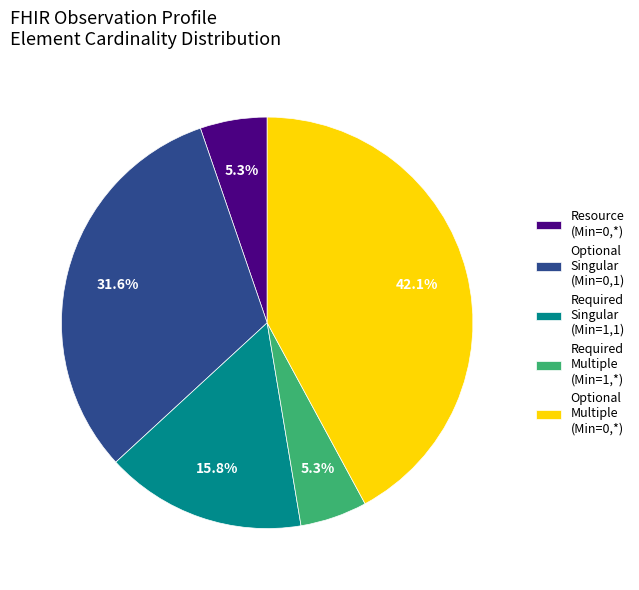

Between Required Singular (Min=1,1) and Optional Singular (Min=0,1), which is larger?

Optional Singular (Min=0,1)